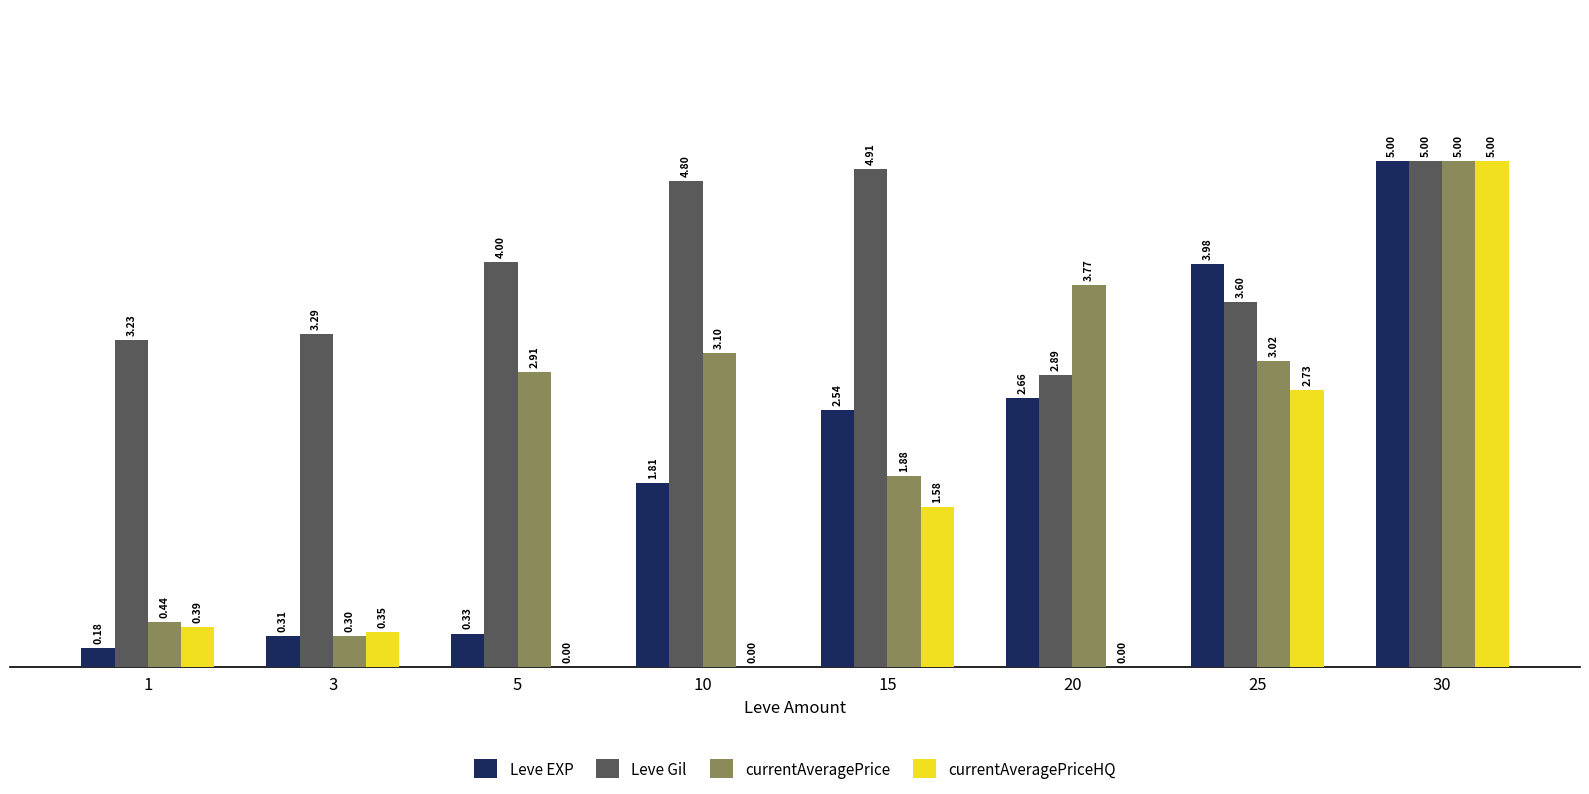

Count the number of categories in the chart.

8